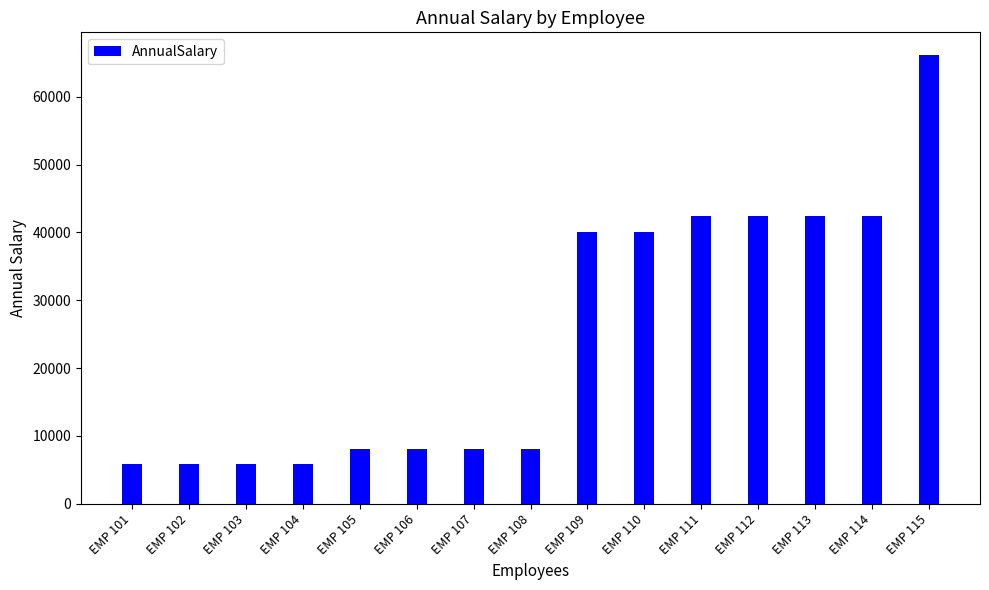

At which category does the chart reach its peak across all series?

EMP 115